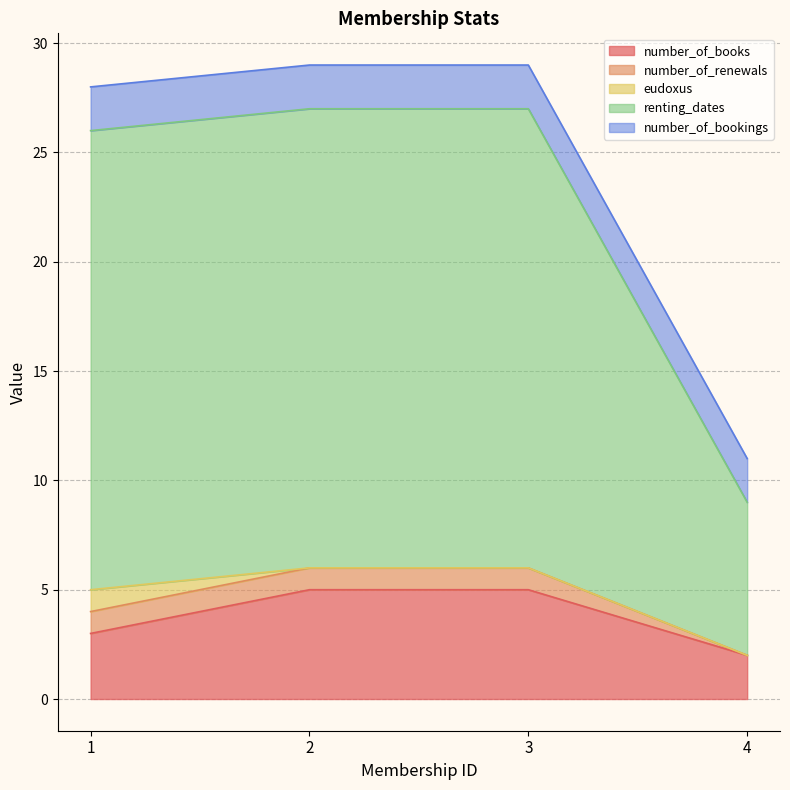

At which label does number_of_books reach its minimum?

4